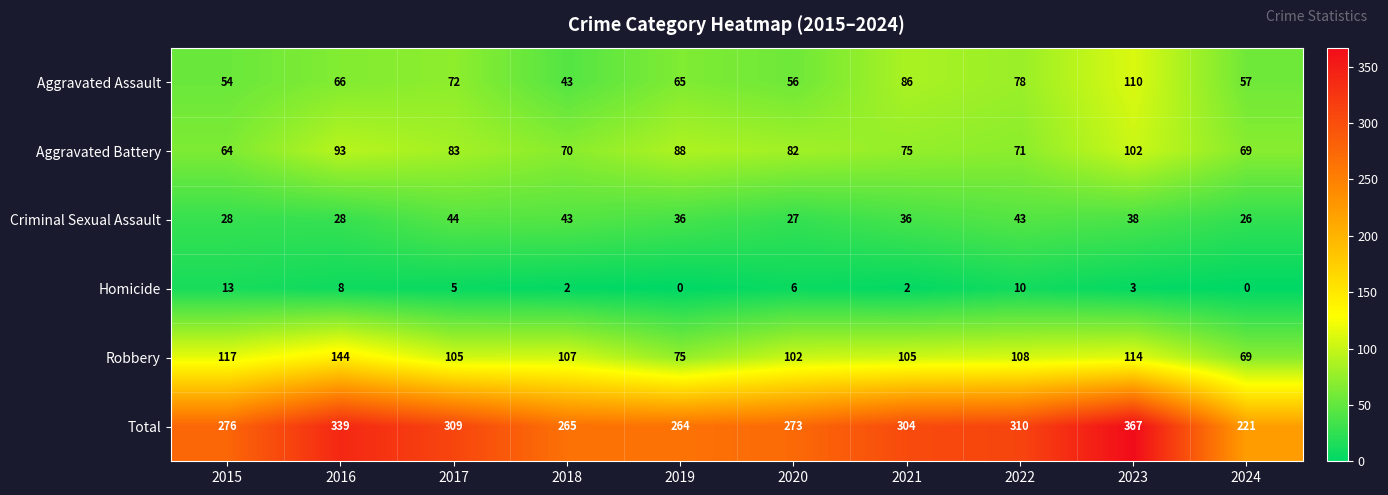

At which label does Aggravated Assault reach its peak?

2023